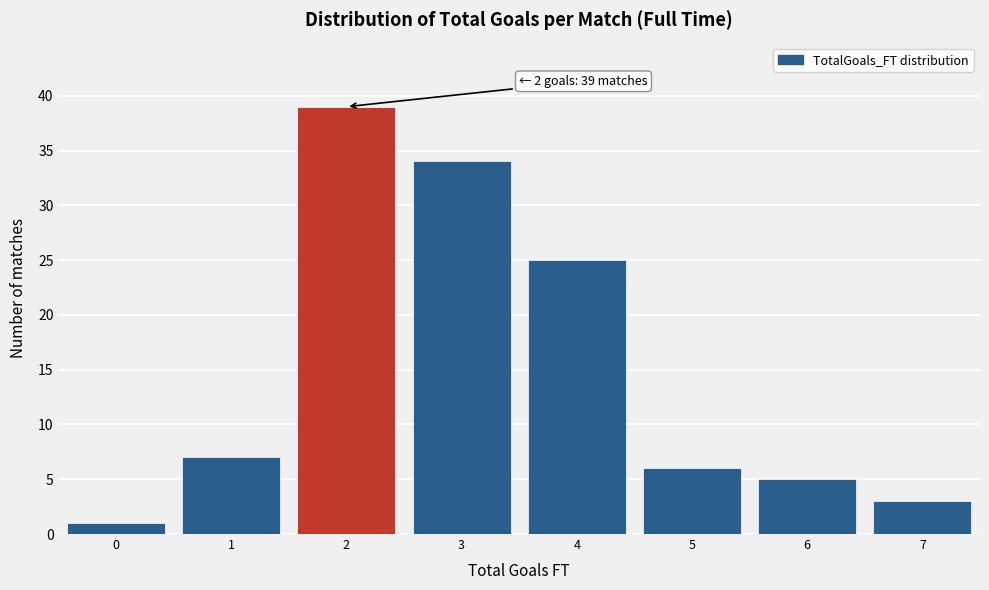

Over which range of the x-axis is the bar tallest?

1.5 to 2.5